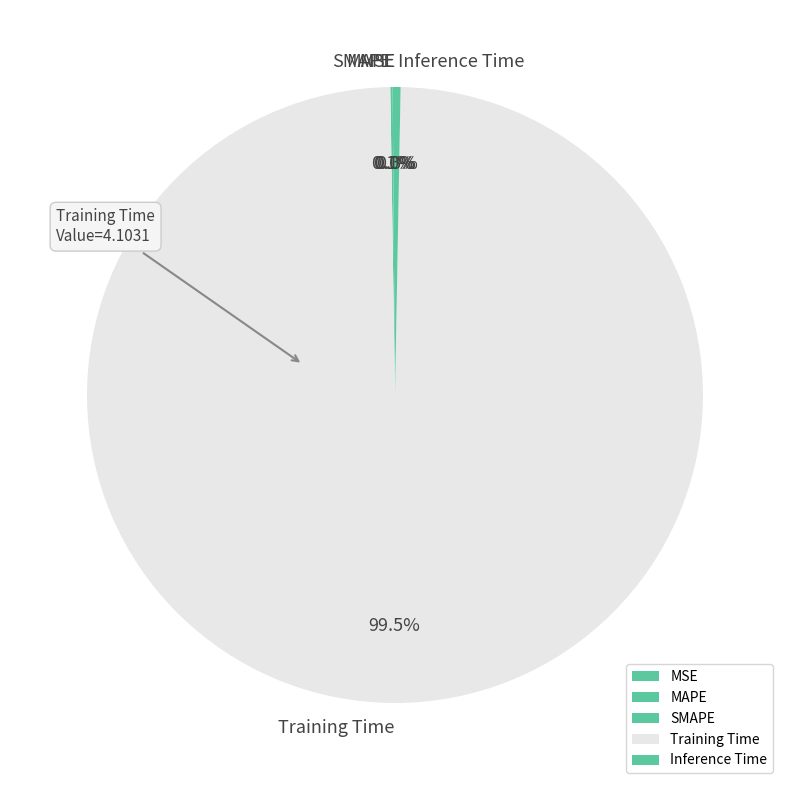

Does Training Time account for over 50% of the chart?

Yes